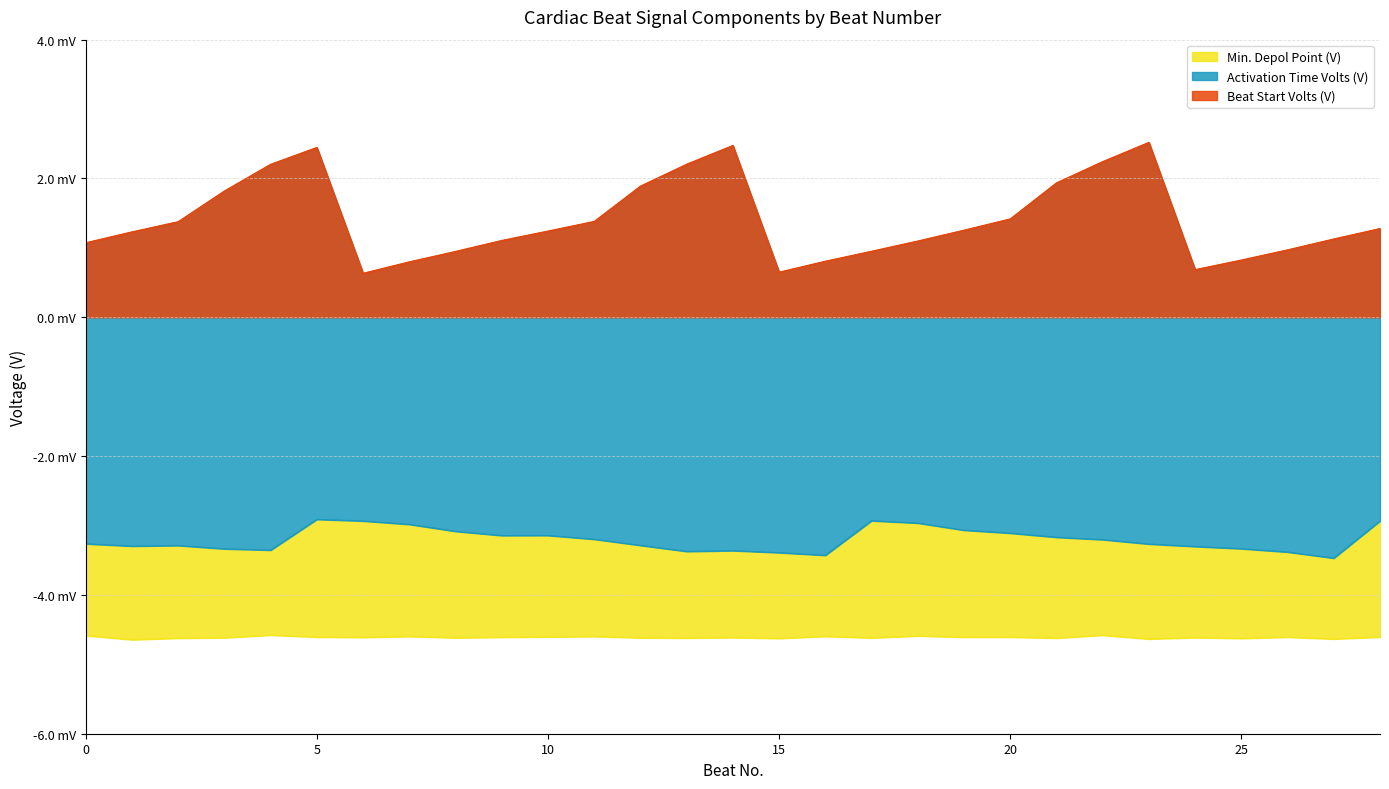

Between 24 and 23, which is larger?

23